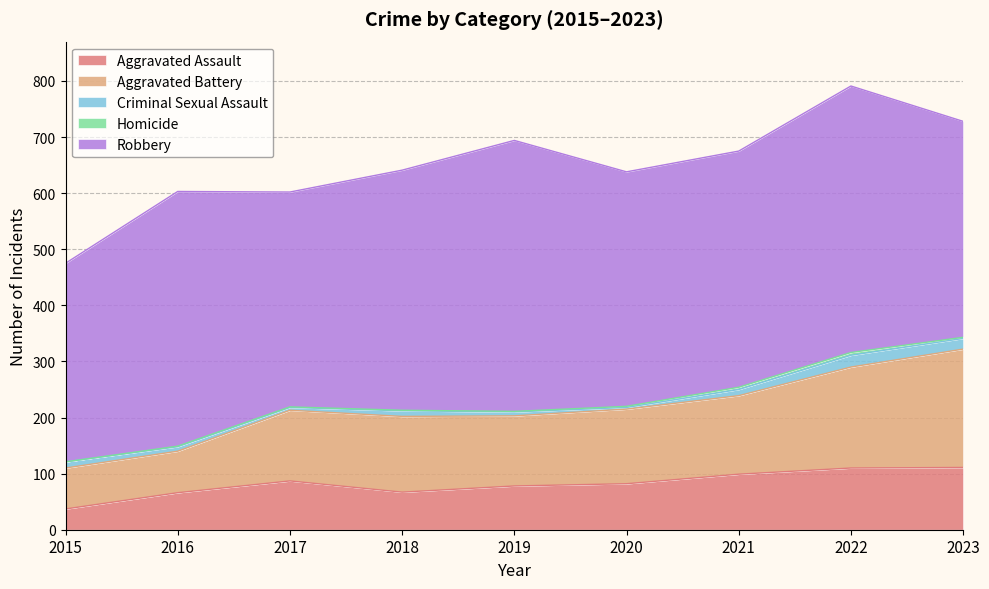

The value of Aggravated Battery at 2020 is 69. True or false?

False